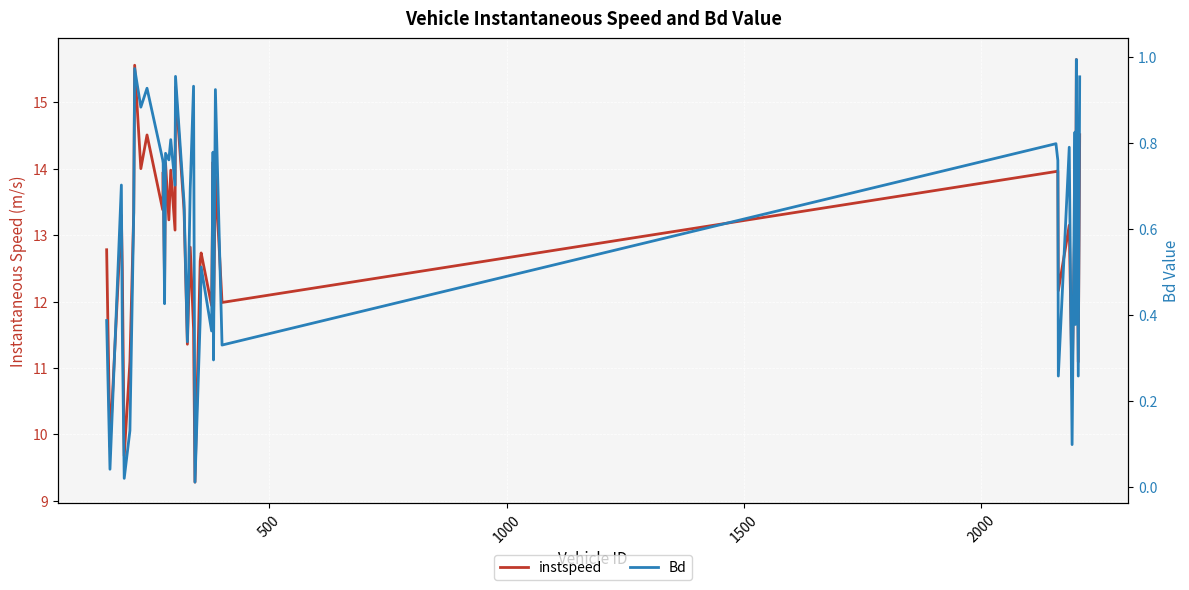

What is the difference between the second highest and minimum values in the Bd series?

1.0